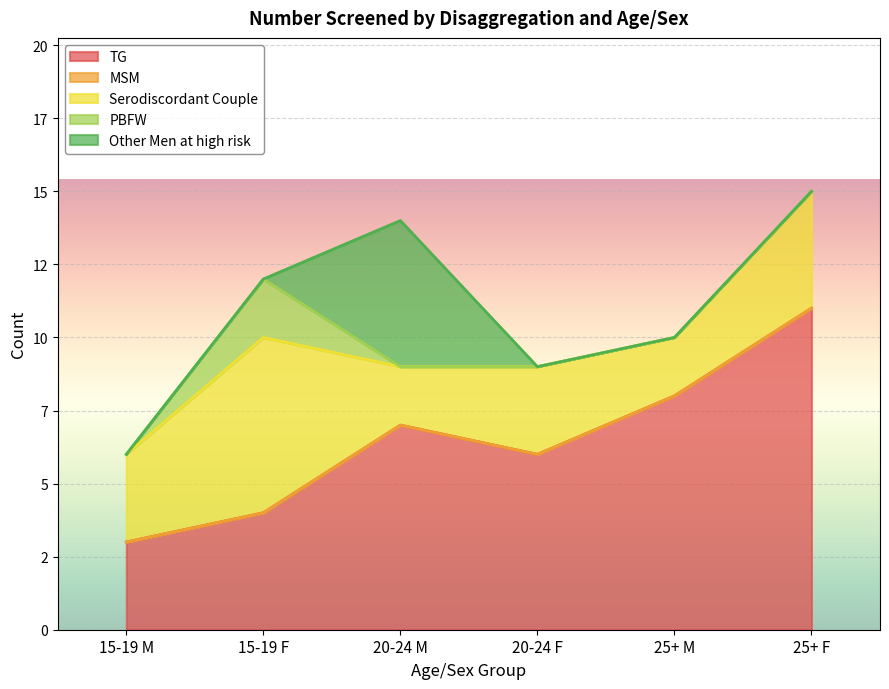

How many data points in Serodiscordant Couple are less than 3?

2